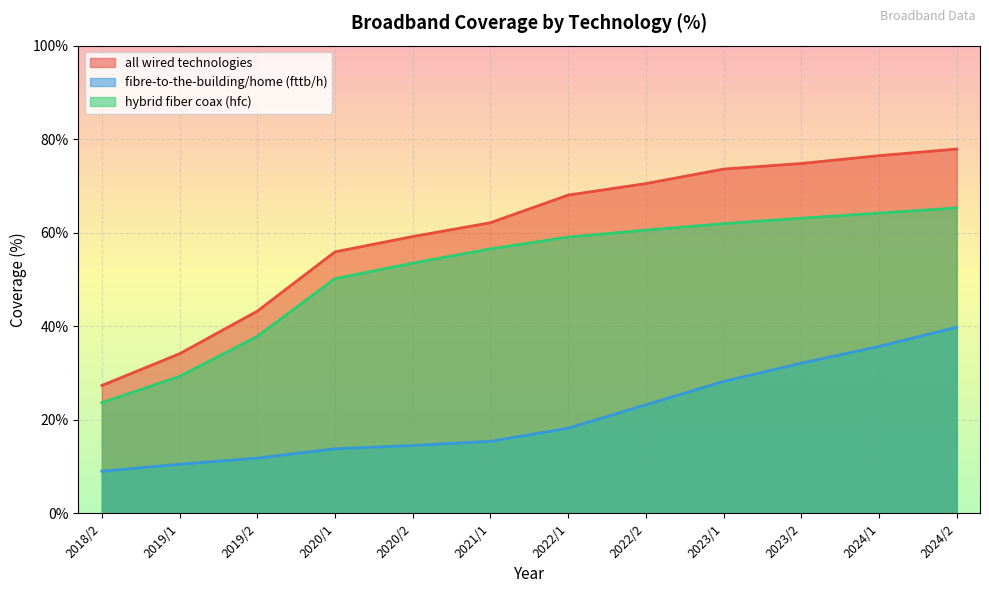

Reading right to left, list all the values displayed in this chart.

all wired technologies: 2024/2=77.9	2024/1=76.5	2023/2=74.8	2023/1=73.6	2022/2=70.5	2022/1=68.0	2021/1=62.1	2020/2=59.2	2020/1=55.9	2019/2=43.2	2019/1=34.1	2018/2=27.3
fibre-to-the-building/home (fttb/h): 2024/2=39.8	2024/1=35.7	2023/2=32.1	2023/1=28.2	2022/2=23.2	2022/1=18.2	2021/1=15.4	2020/2=14.5	2020/1=13.8	2019/2=11.8	2019/1=10.5	2018/2=9.0
hybrid fiber coax (hfc): 2024/2=65.3	2024/1=64.2	2023/2=63.1	2023/1=61.9	2022/2=60.5	2022/1=59.1	2021/1=56.5	2020/2=53.5	2020/1=50.2	2019/2=37.8	2019/1=29.3	2018/2=23.7